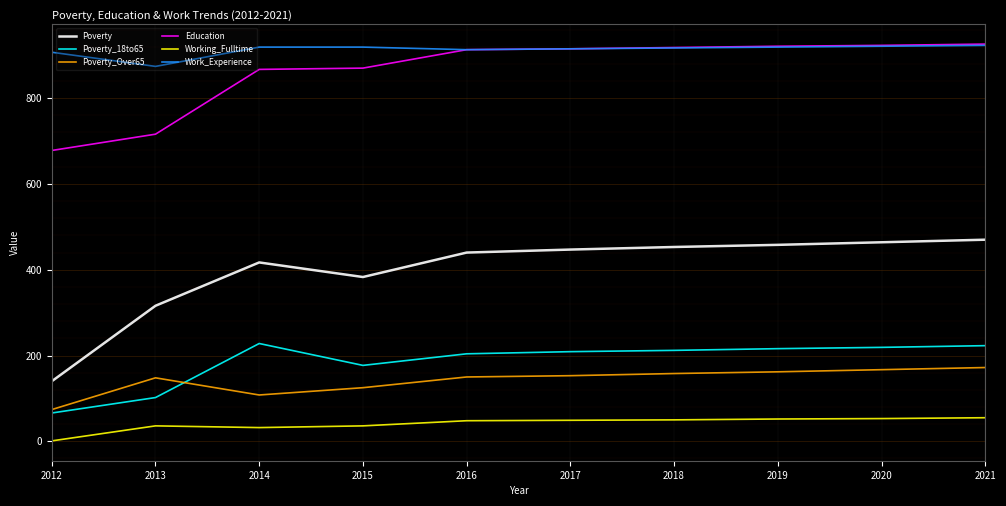

What are all the series names shown in the legend?

Poverty, Poverty_18to65, Poverty_Over65, Education, Working_Fulltime, Work_Experience